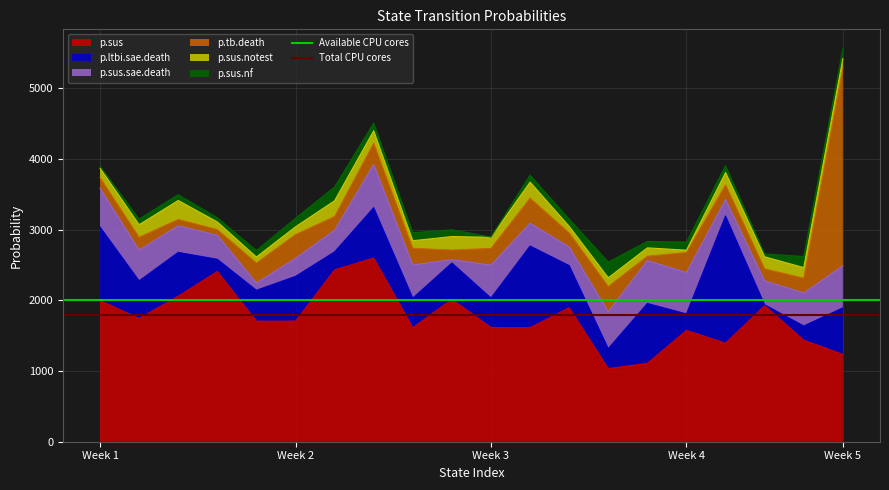

The value of p.sus at Week 2 is 2595.8. True or false?

False